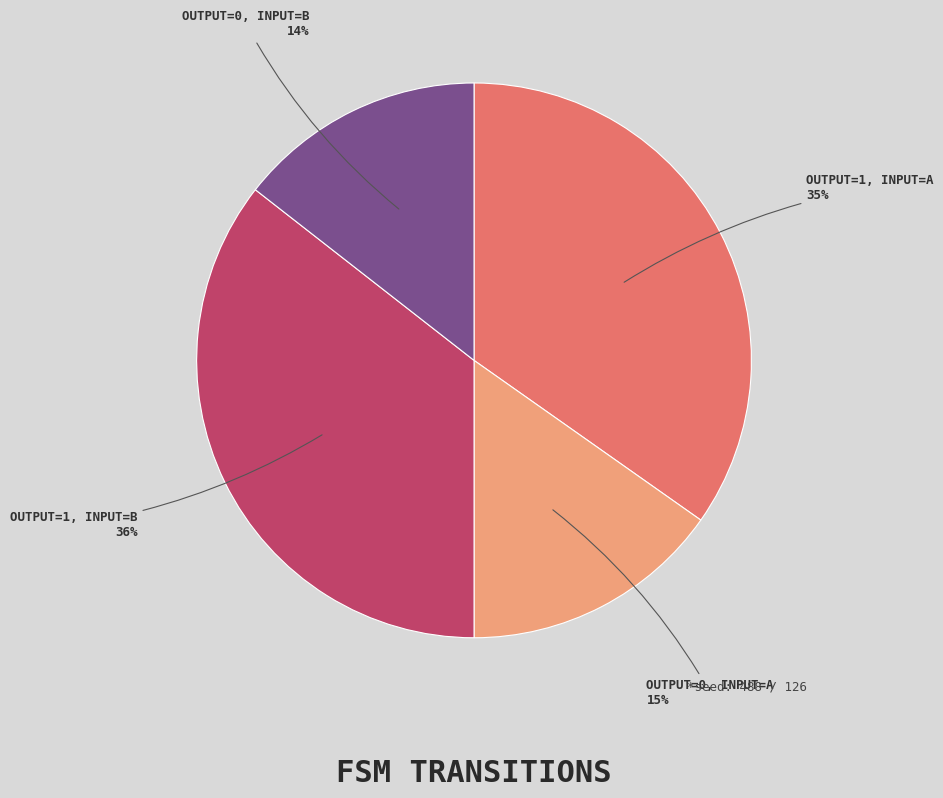

Is there a majority slice in this chart?

No